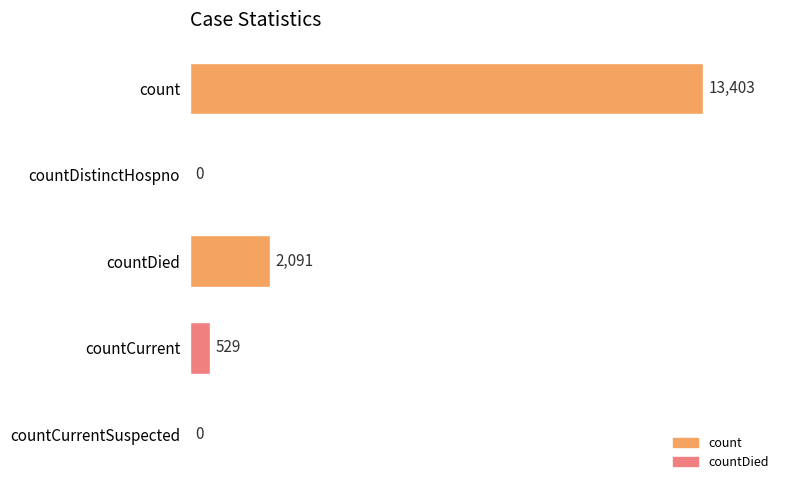

Where is the data nearest to the value 6701?

countDied